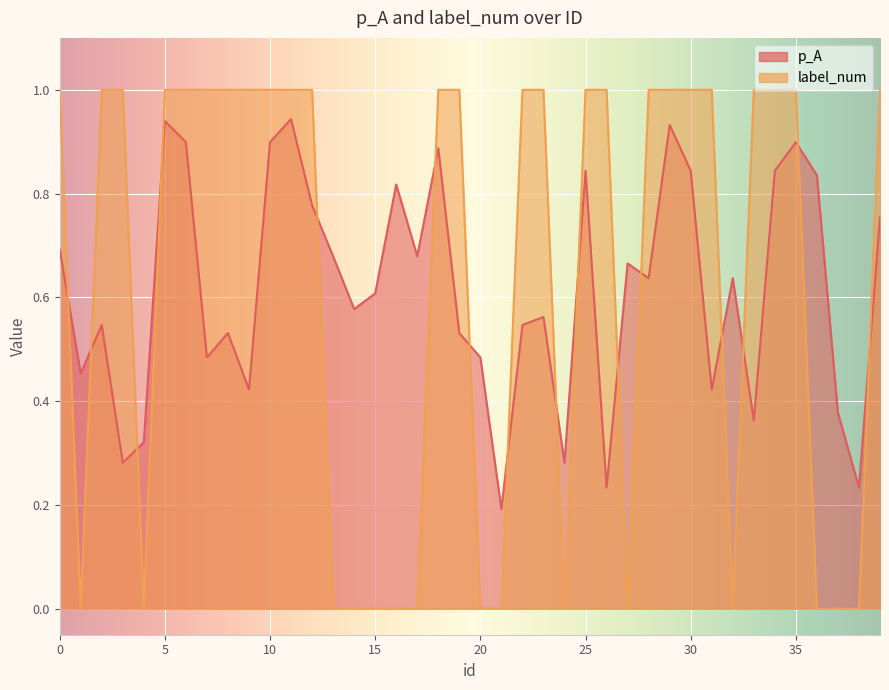

Is it true that label_num equals 0.5 at 28?

False